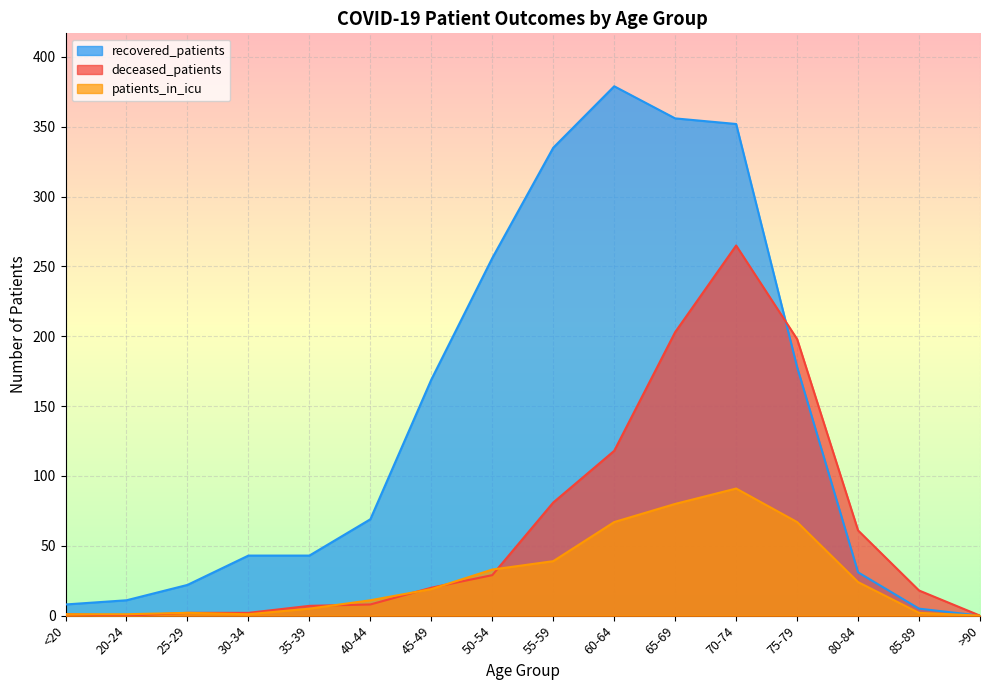

What position from the left is 25-29?

3